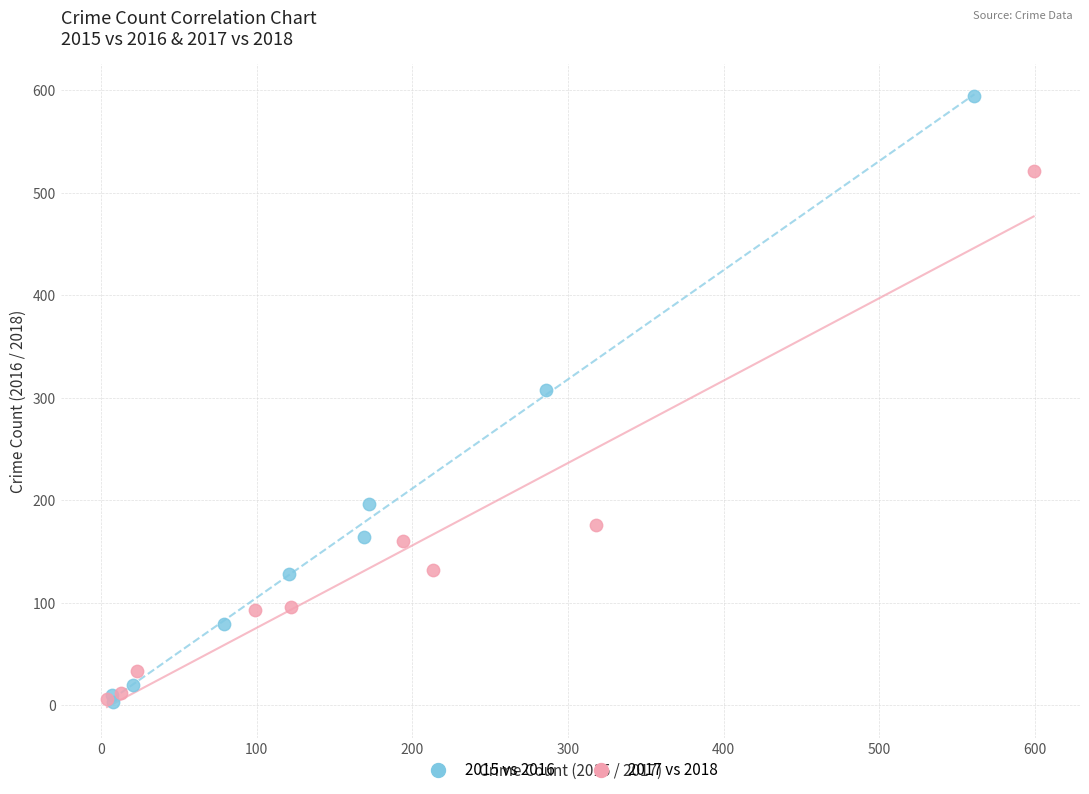

Which series has the largest Y range (max minus min)?

2015 vs 2016